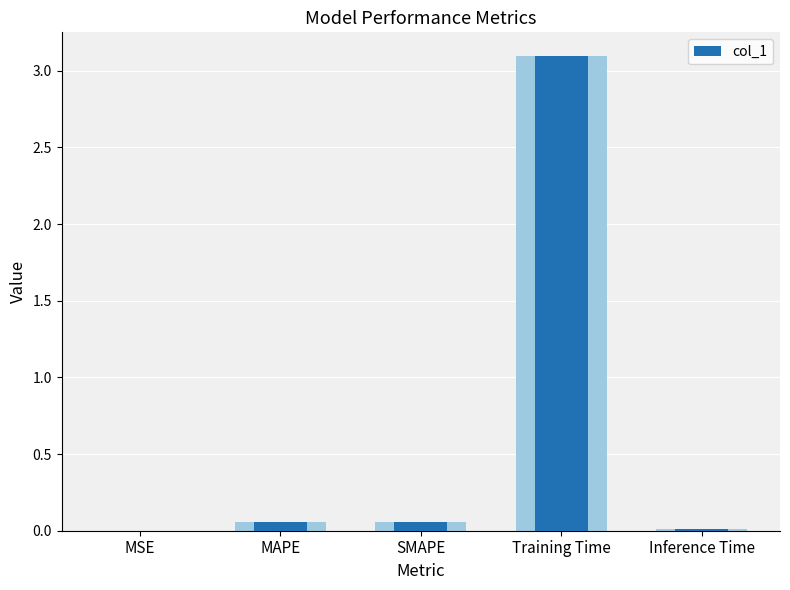

List the labels in order of value, smallest first.

MSE, Inference Time, MAPE, SMAPE, Training Time